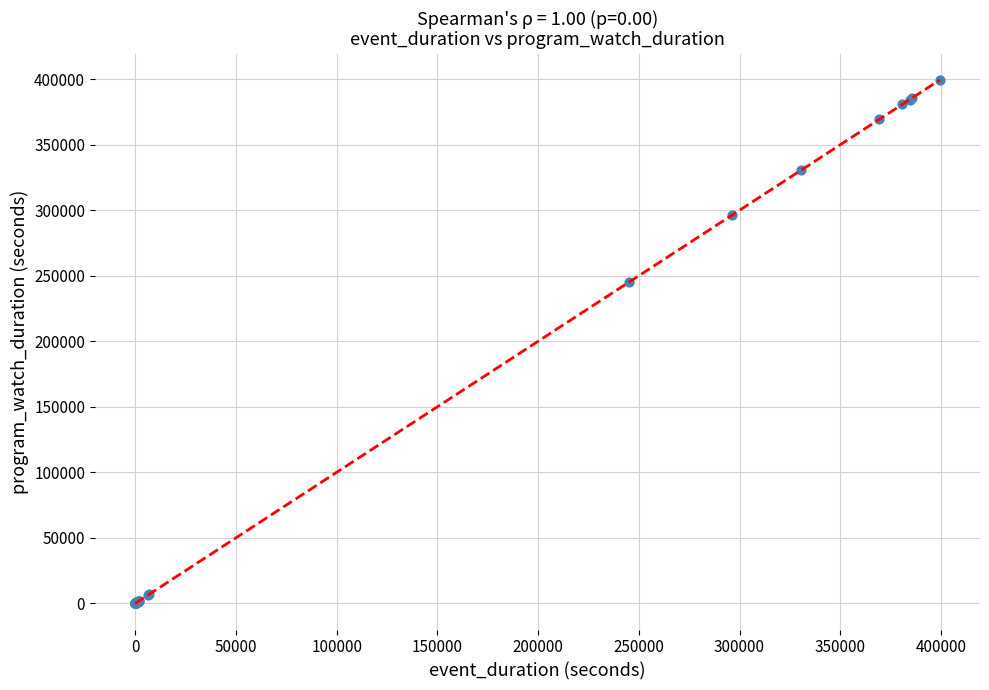

What Y value in the scatter plot is closest to 199708?

245138